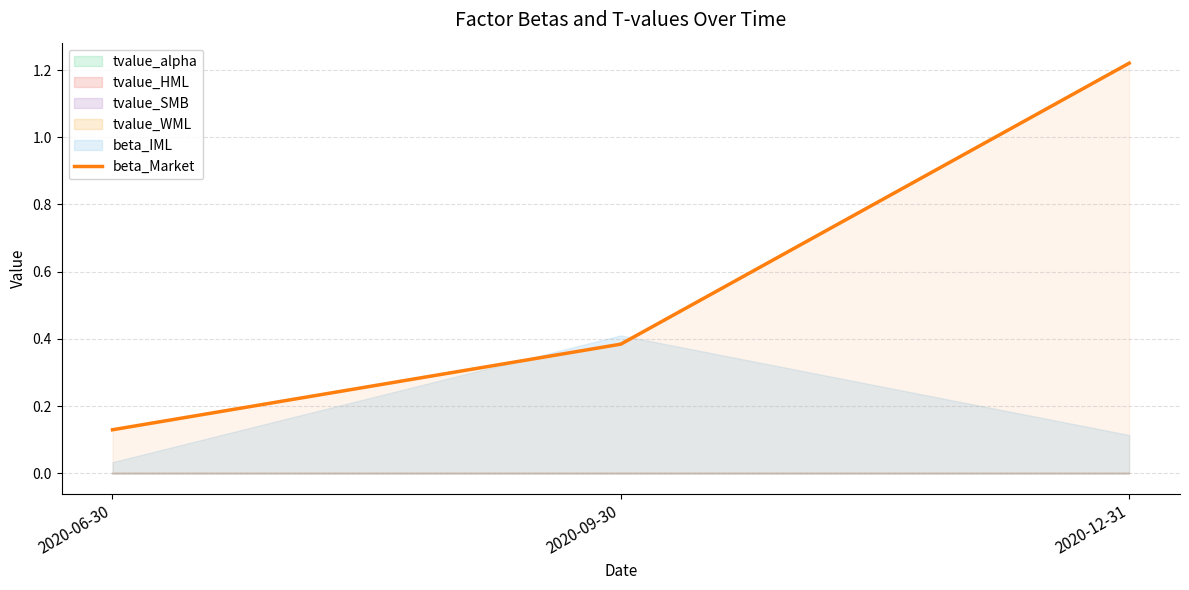

What position from the left is 2020-12-31?

3